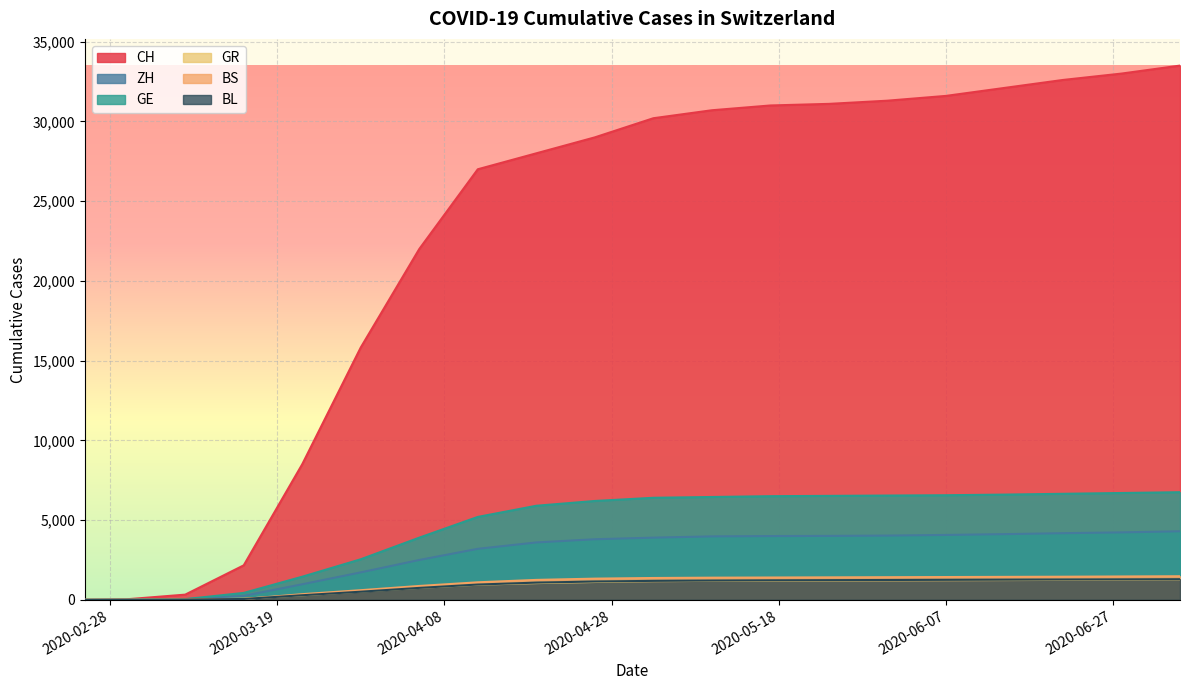

Reading left to right, extract all data points from this chart.

CH: 2020-02-25=0	2020-03-01=36	2020-03-08=327	2020-03-15=2165	2020-03-22=8504	2020-03-29=15825	2020-04-05=22000	2020-04-12=27000	2020-04-19=28000	2020-04-26=29000	2020-05-03=30200	2020-05-10=30700	2020-05-17=31000	2020-05-24=31100	2020-05-31=31300	2020-06-07=31600	2020-06-14=32100	2020-06-21=32600	2020-06-28=33000	2020-07-05=33500
ZH: 2020-02-25=0	2020-03-01=7	2020-03-08=40	2020-03-15=250	2020-03-22=978	2020-03-29=1723	2020-04-05=2500	2020-04-12=3200	2020-04-19=3600	2020-04-26=3800	2020-05-03=3900	2020-05-10=3980	2020-05-17=4000	2020-05-24=4010	2020-05-31=4030	2020-06-07=4070	2020-06-14=4120	2020-06-21=4180	2020-06-28=4230	2020-07-05=4300
GE: 2020-02-25=0	2020-03-01=10	2020-03-08=45	2020-03-15=435	2020-03-22=1451	2020-03-29=2545	2020-04-05=3900	2020-04-12=5200	2020-04-19=5900	2020-04-26=6200	2020-05-03=6400	2020-05-10=6450	2020-05-17=6500	2020-05-24=6520	2020-05-31=6540	2020-06-07=6560	2020-06-14=6600	2020-06-21=6650	2020-06-28=6700	2020-07-05=6750
GR: 2020-02-25=0	2020-03-01=6	2020-03-08=18	2020-03-15=71	2020-03-22=284	2020-03-29=519	2020-04-05=750	2020-04-12=950	2020-04-19=1050	2020-04-26=1120	2020-05-03=1170	2020-05-10=1190	2020-05-17=1200	2020-05-24=1210	2020-05-31=1220	2020-06-07=1230	2020-06-14=1240	2020-06-21=1250	2020-06-28=1265	2020-07-05=1280
BS: 2020-02-25=0	2020-03-01=1	2020-03-08=24	2020-03-15=54	2020-03-22=356	2020-03-29=605	2020-04-05=870	2020-04-12=1100	2020-04-19=1250	2020-04-26=1330	2020-05-03=1370	2020-05-10=1390	2020-05-17=1400	2020-05-24=1410	2020-05-31=1420	2020-06-07=1430	2020-06-14=1440	2020-06-21=1450	2020-06-28=1465	2020-07-05=1480
BL: 2020-02-25=0	2020-03-01=2	2020-03-08=19	2020-03-15=54	2020-03-22=289	2020-03-29=511	2020-04-05=750	2020-04-12=960	2020-04-19=1080	2020-04-26=1150	2020-05-03=1190	2020-05-10=1210	2020-05-17=1225	2020-05-24=1235	2020-05-31=1245	2020-06-07=1255	2020-06-14=1265	2020-06-21=1275	2020-06-28=1285	2020-07-05=1295